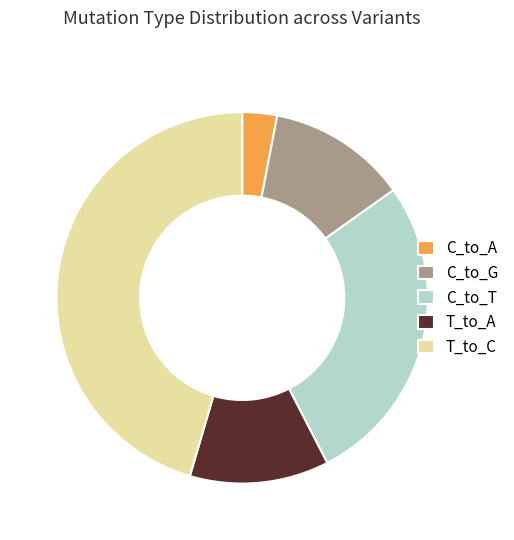

Is it true that C_to_G is 5% of the pie?

False